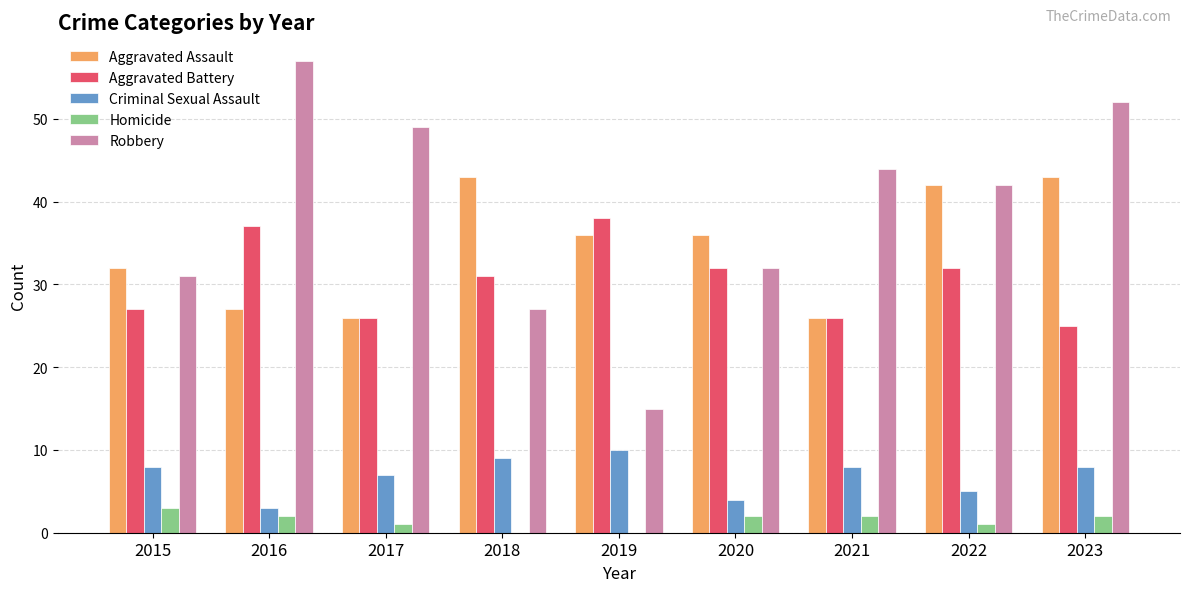

What is the greatest value displayed?

57